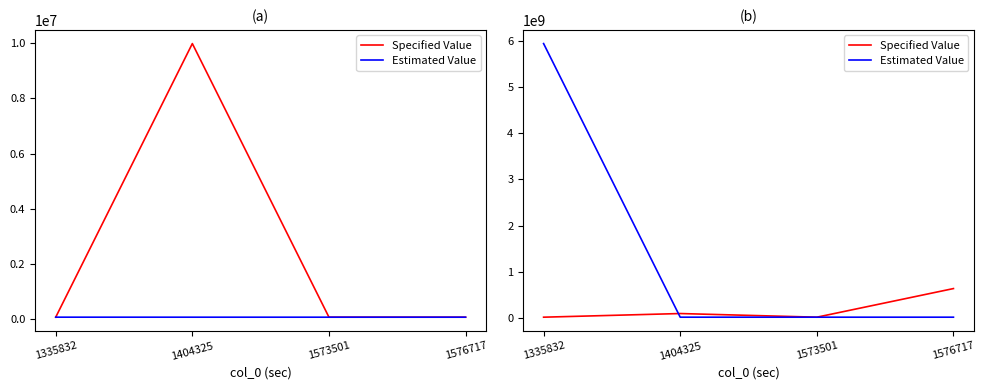

Reading right to left, extract all data points from this chart.

Specified Value: 640274609	21177562	100006063	21137412
Estimated Value: 21162778	21177562	21165084	5940028845